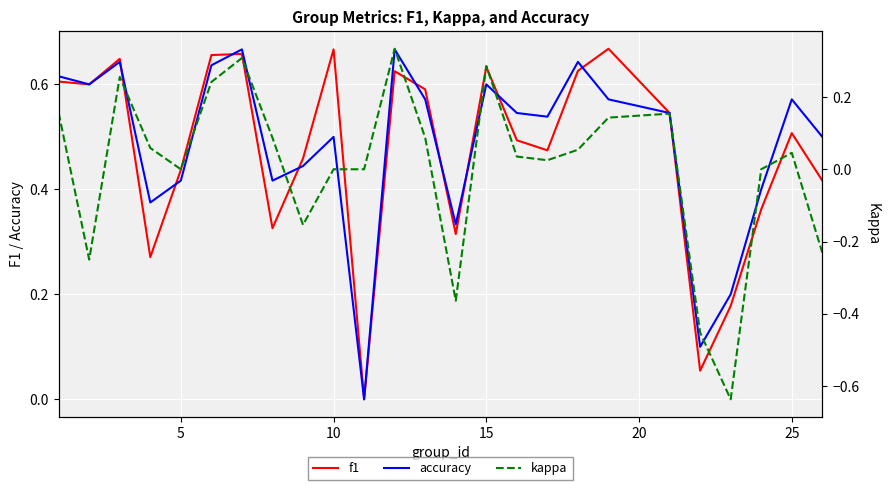

What are all the series names shown in the legend?

f1, accuracy, kappa